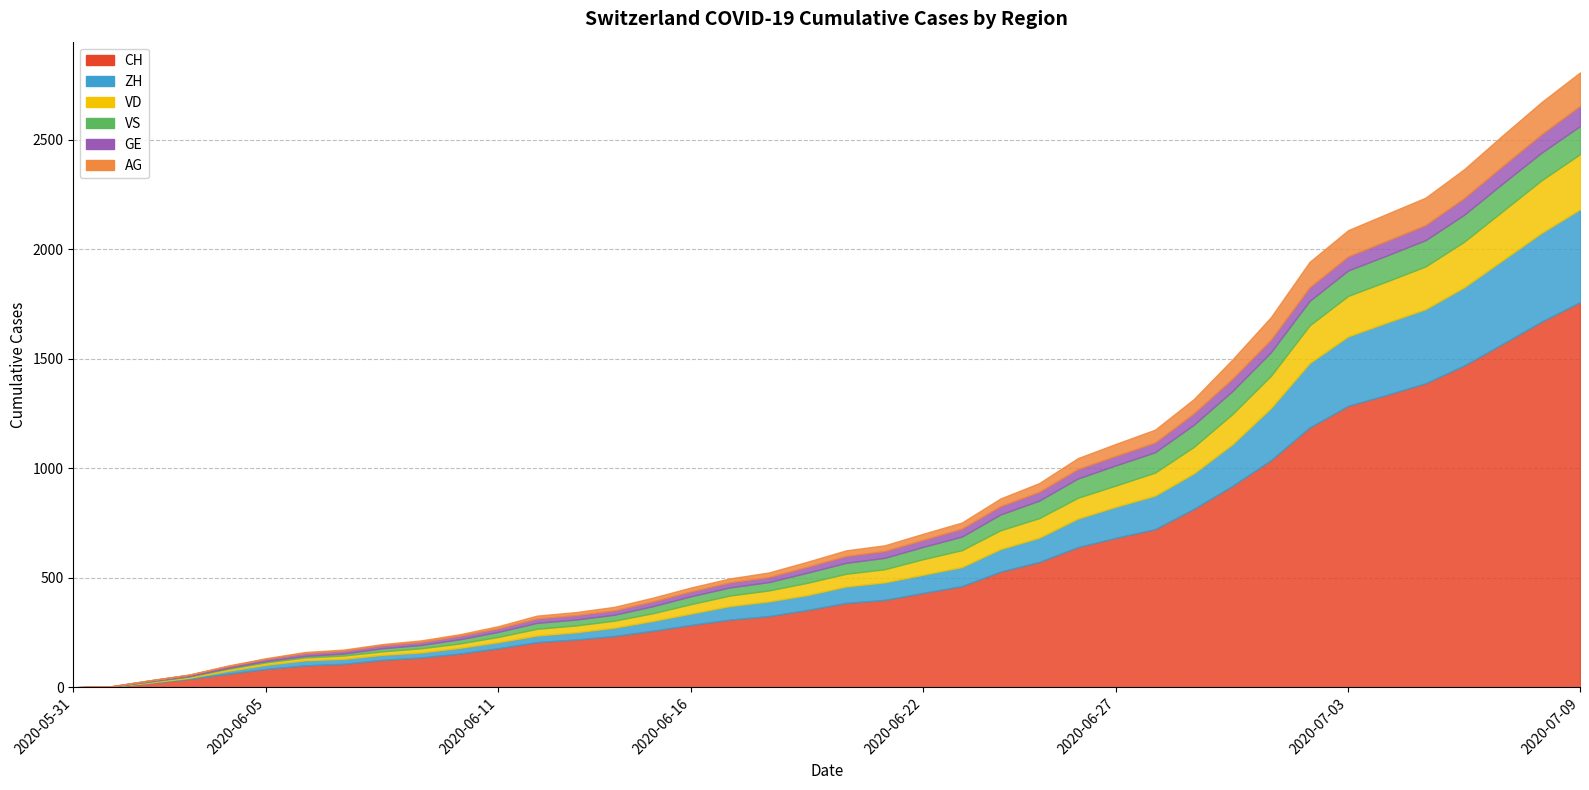

Which series changed the most between 2020-06-19 and 2020-06-25?

CH